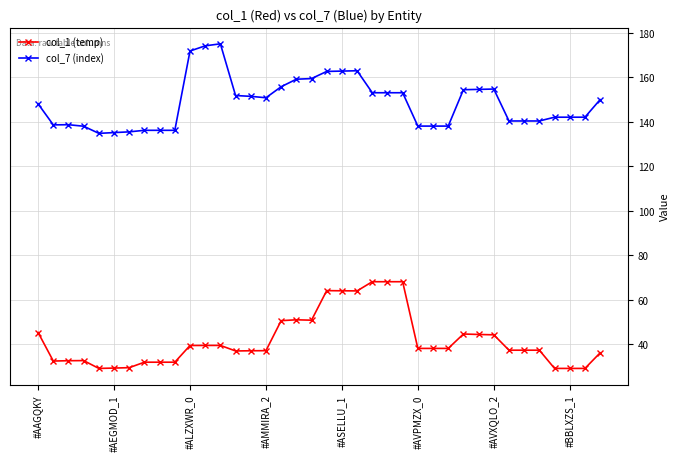

True or false: col_7 (index) has more than 2 points higher than both neighbors.

True